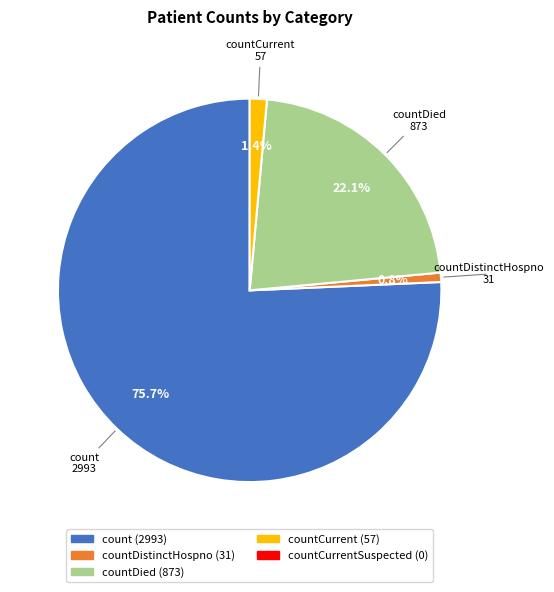

Is there a majority slice in this chart?

Yes